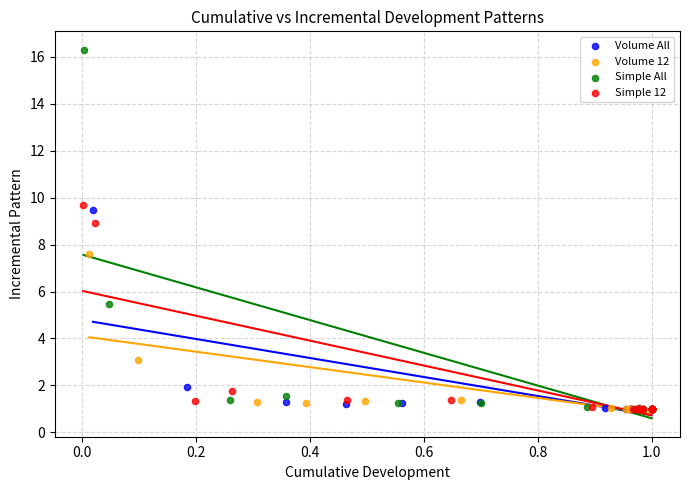

Which series has the largest Y range (max minus min)?

Simple All